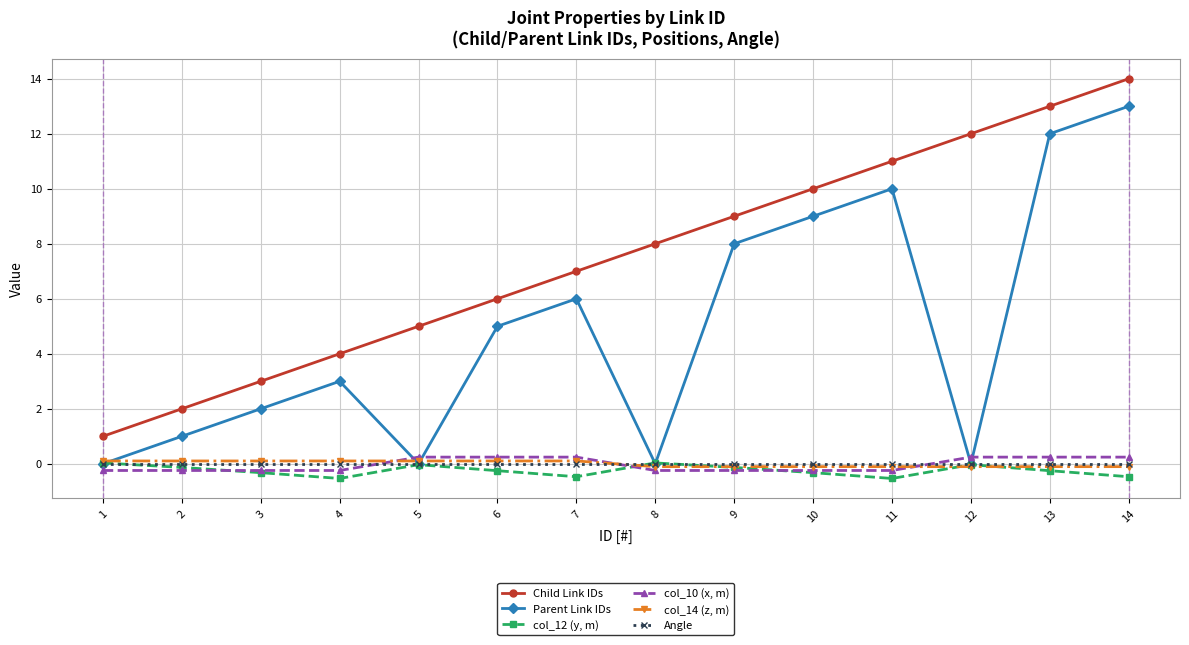

How many lines are shown in the chart?

6